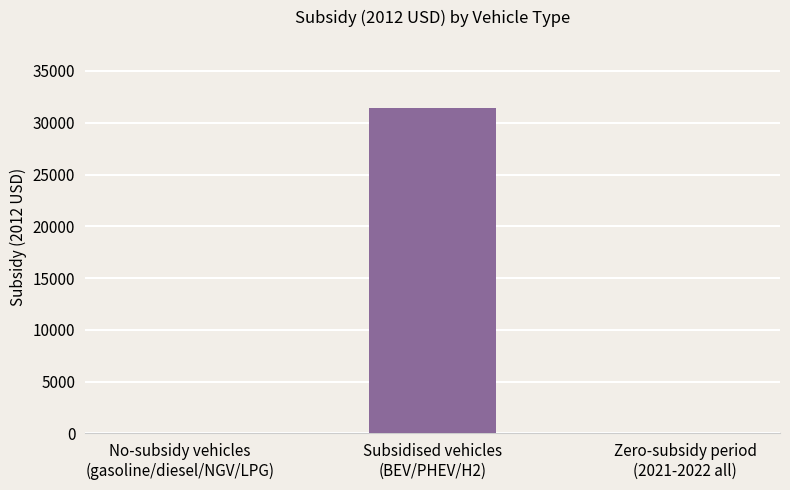

Which category has the highest value across all series?

Subsidised vehicles
(BEV/PHEV/H2)